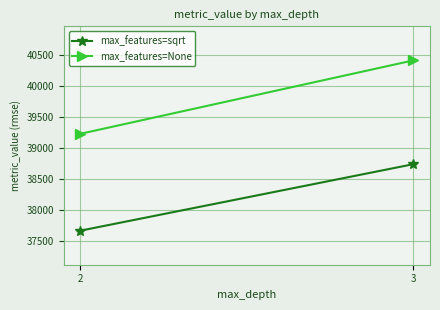

The value of max_features=sqrt at 2 is 53736.6. True or false?

False